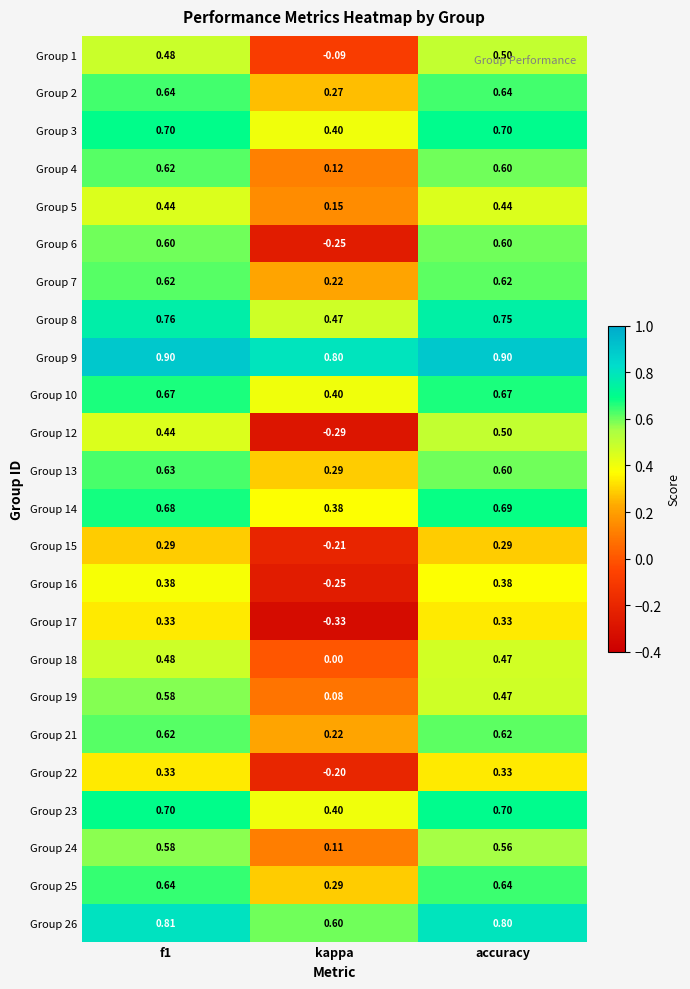

Where is Group 2 nearest to the value 0?

kappa